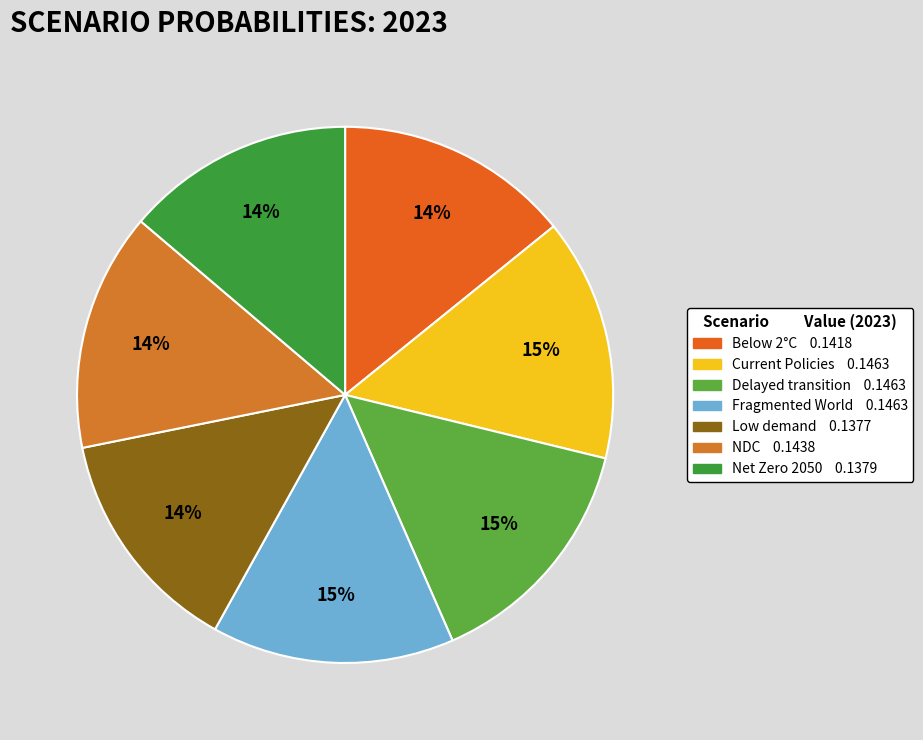

How many slices are in this pie chart?

7